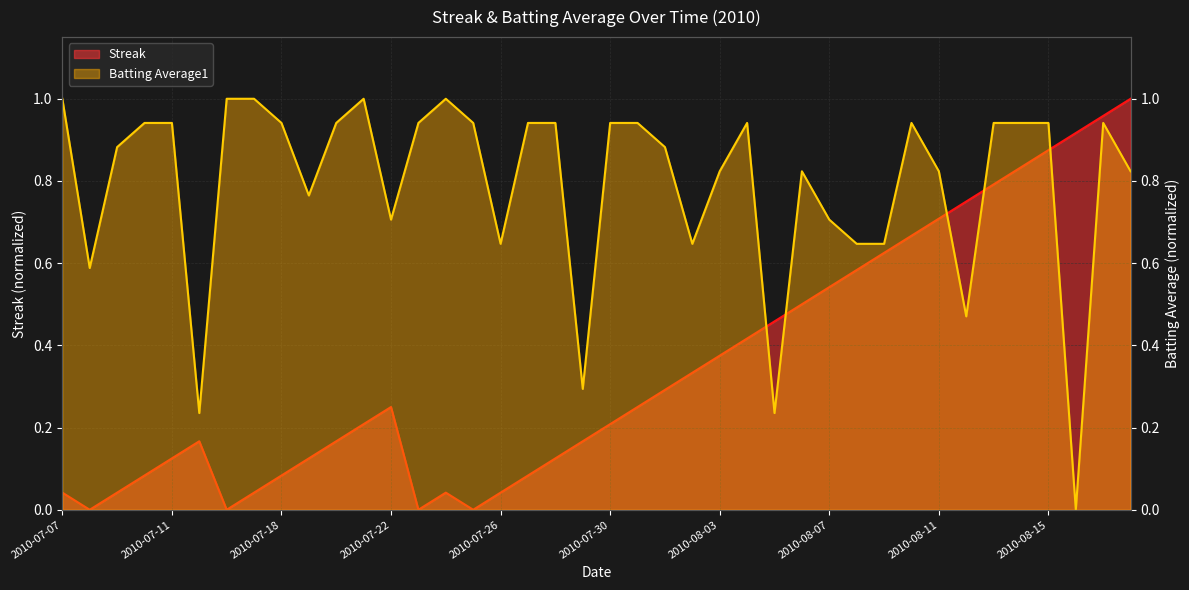

What is the average value of the Streak series?

0.3